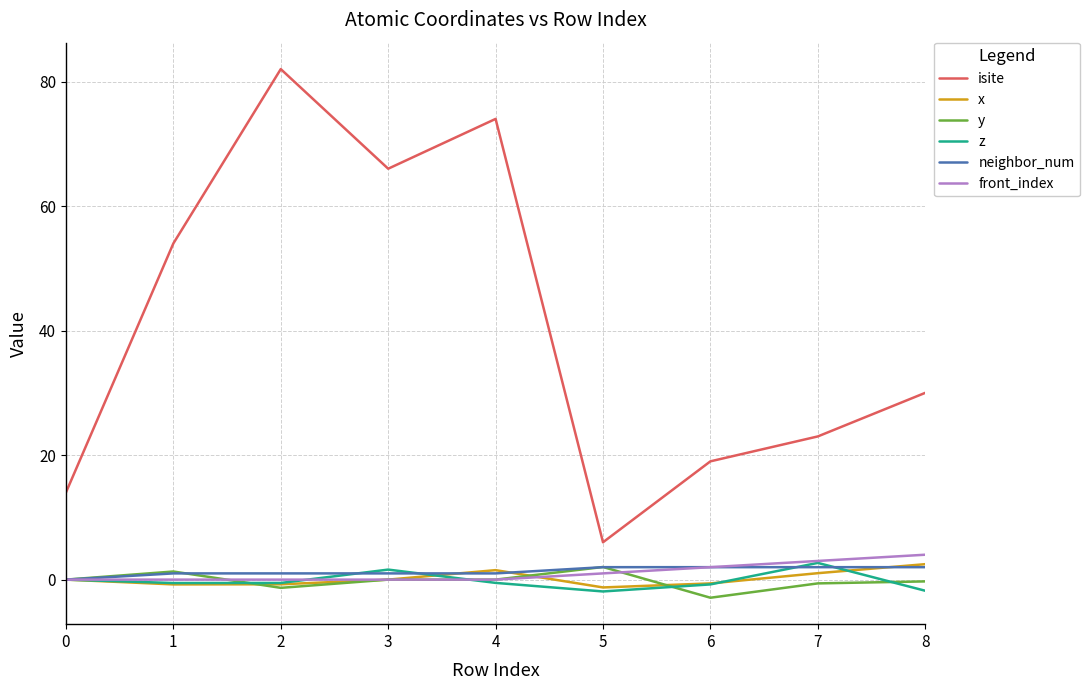

True or false: isite and x intersect in this chart.

False